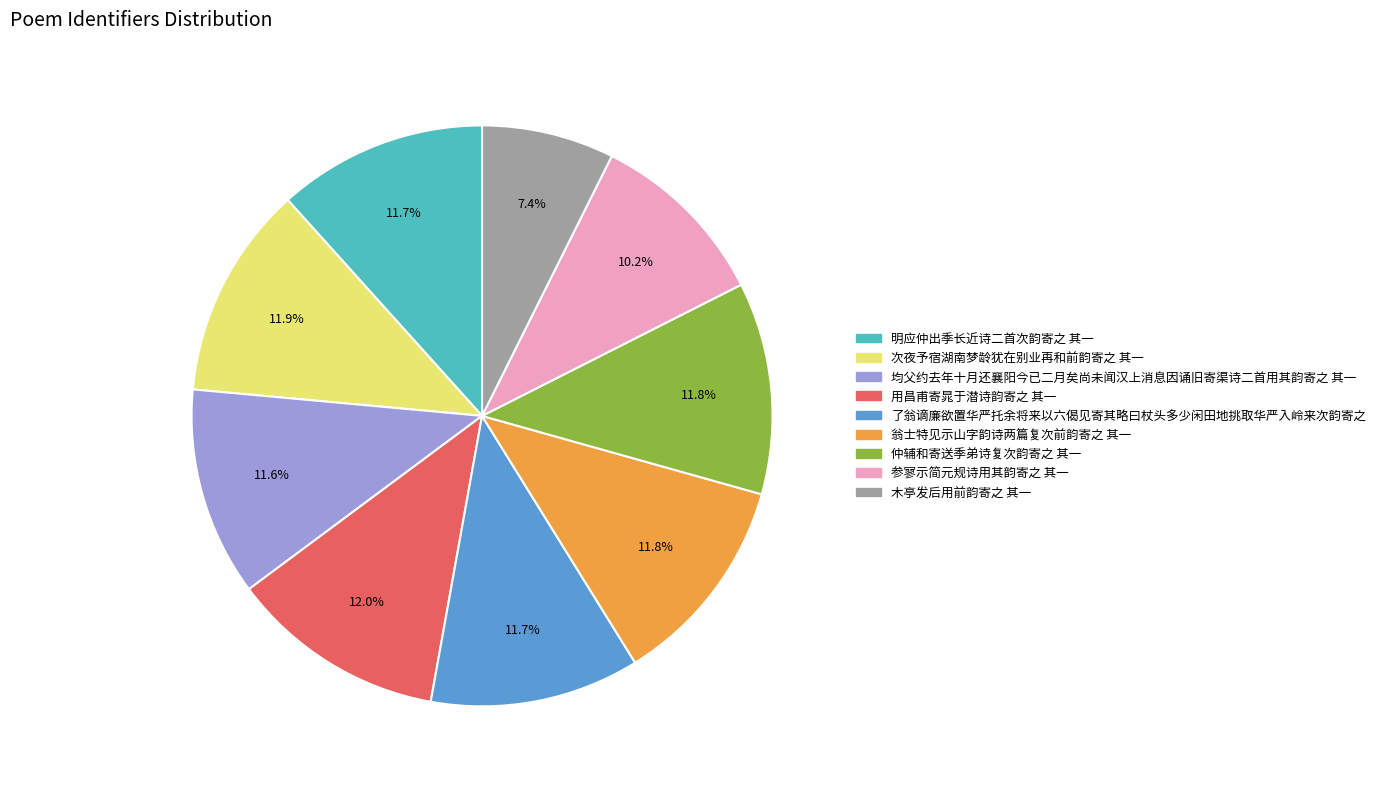

How many segments does this pie chart have?

9